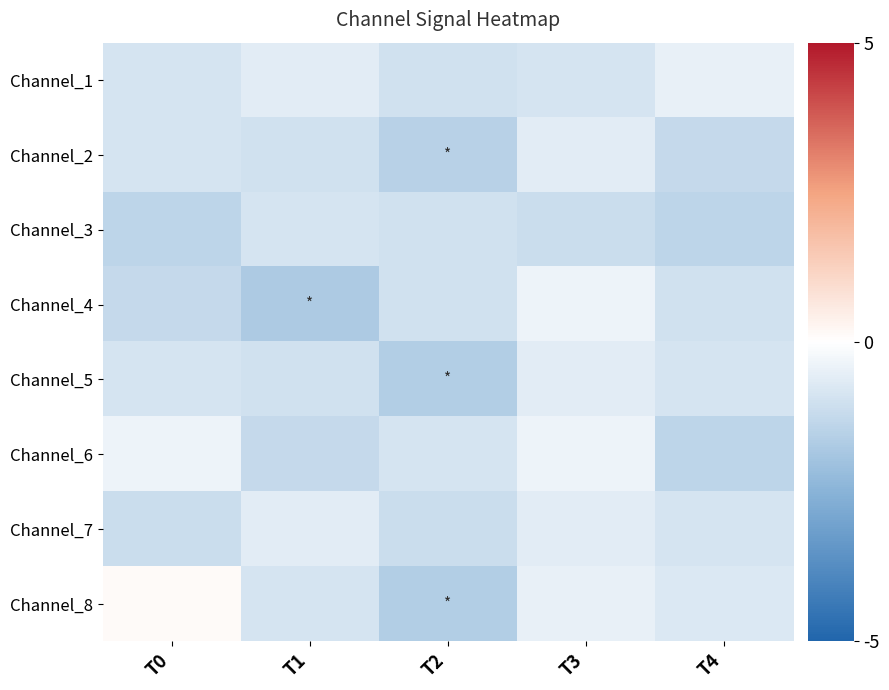

Which category has the lowest value across all series?

T1